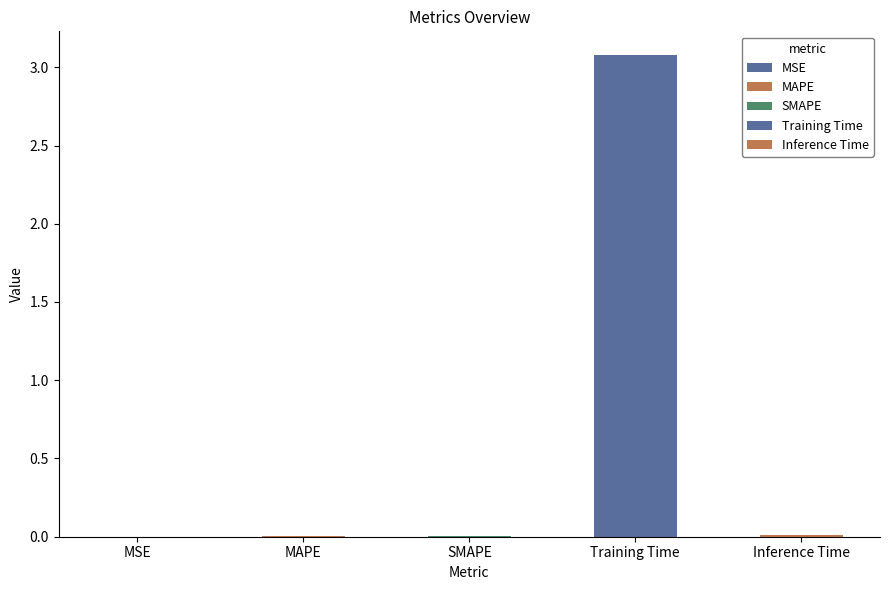

What is the sum of all values?

3.1